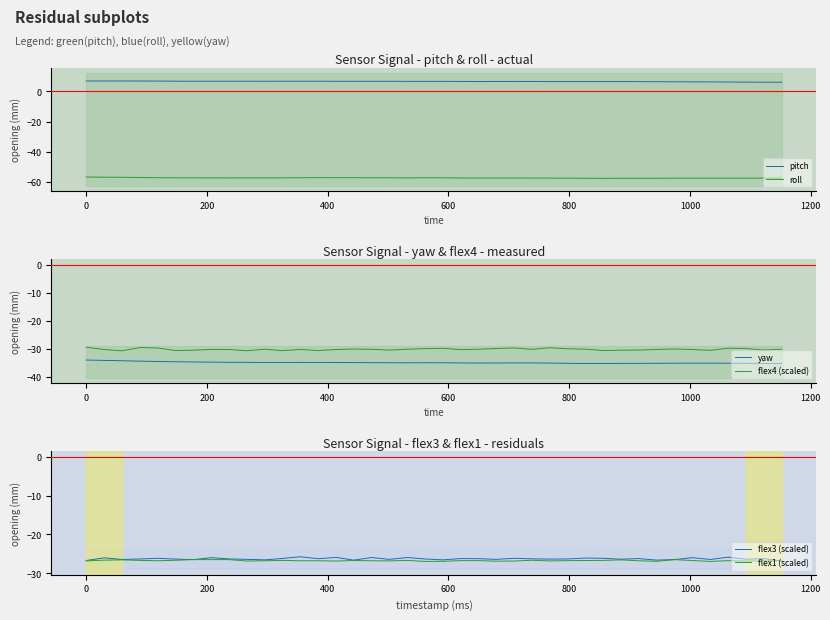

What are all the series names shown in the legend?

pitch, roll, yaw, flex4 (scaled), flex3 (scaled), flex1 (scaled)